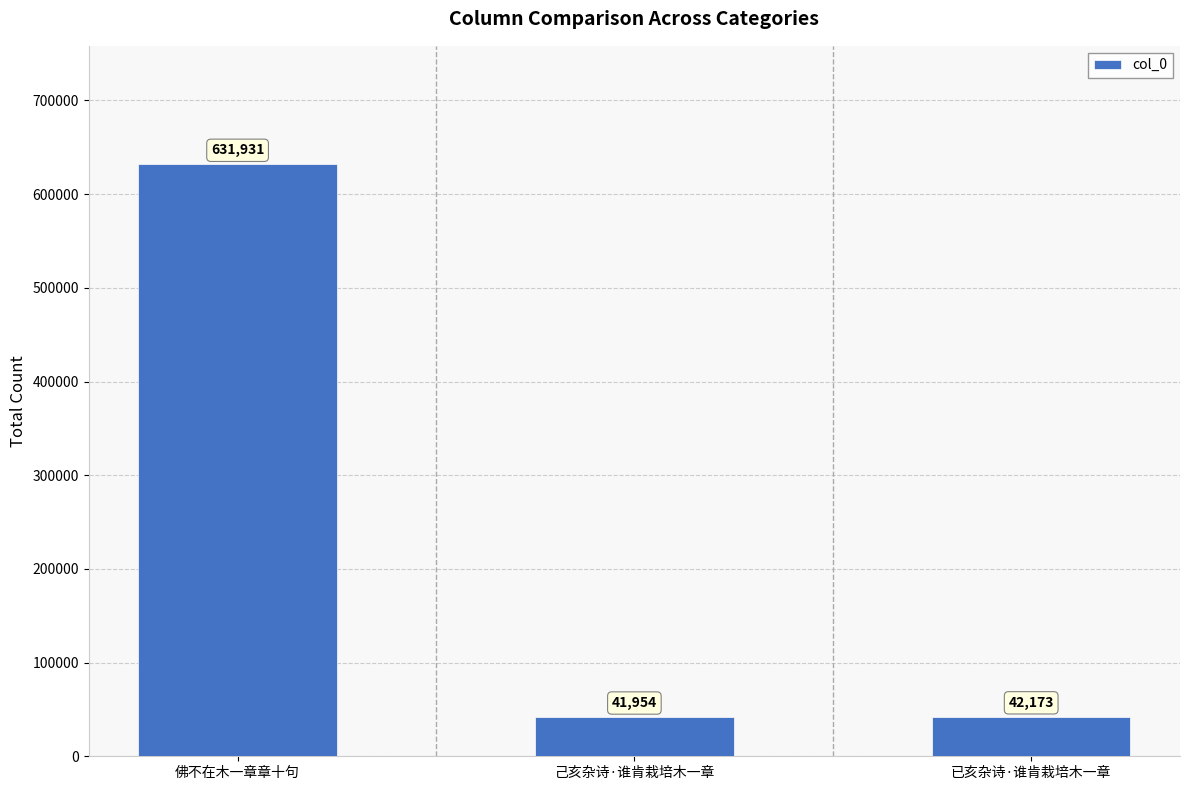

How many bars are there in total?

3